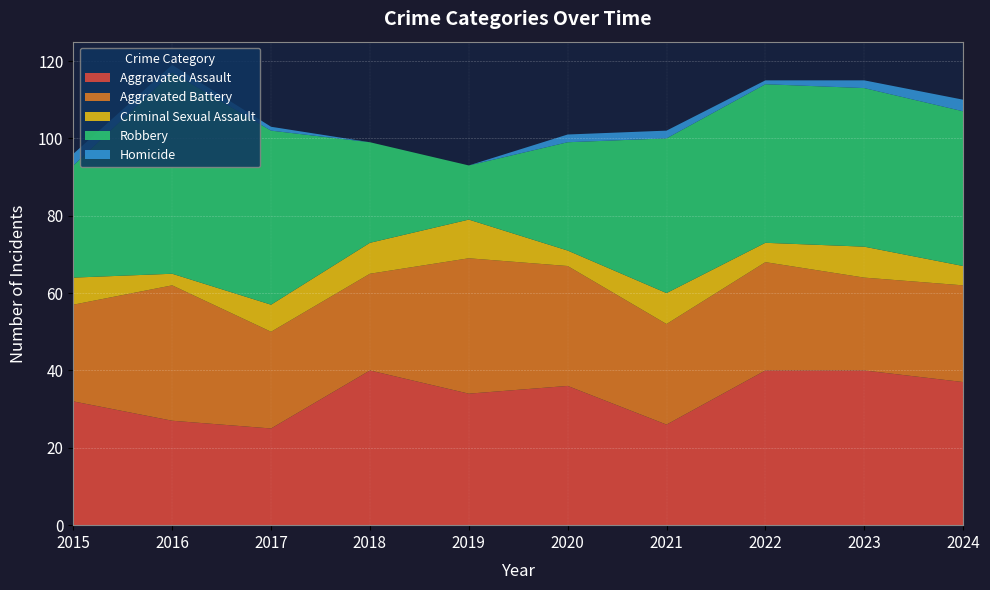

Reading left to right, list all the values displayed in this chart.

Aggravated Assault: 32	27	25	40	34	36	26	40	40	37
Aggravated Battery: 25	35	25	25	35	31	26	28	24	25
Criminal Sexual Assault: 7	3	7	8	10	4	8	5	8	5
Robbery: 29	52	45	26	14	28	40	41	41	40
Homicide: 3	2	1	0	0	2	2	1	2	3